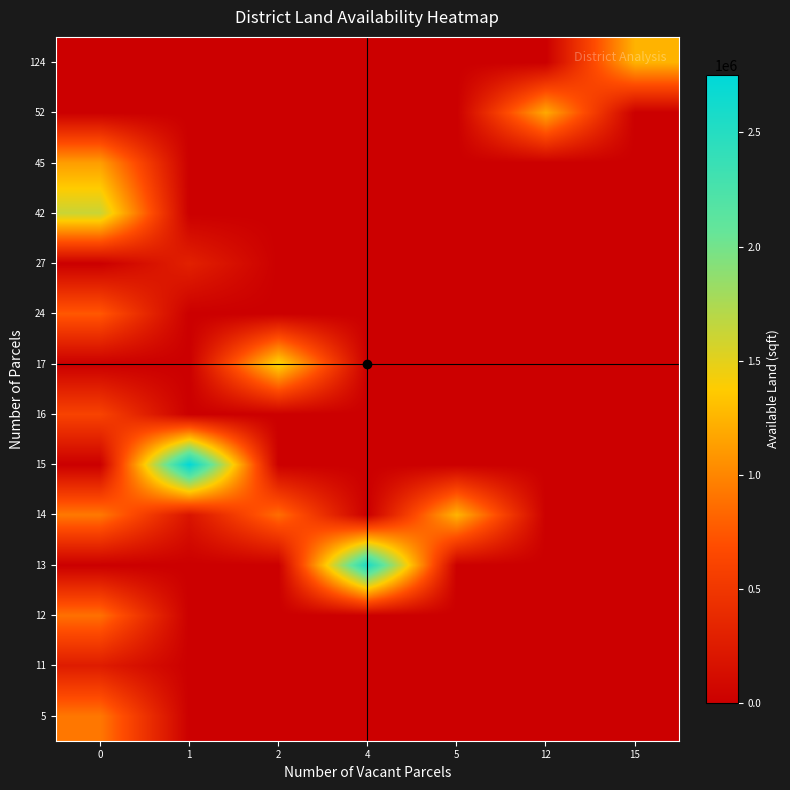

Which category has the lowest value across all series?

1